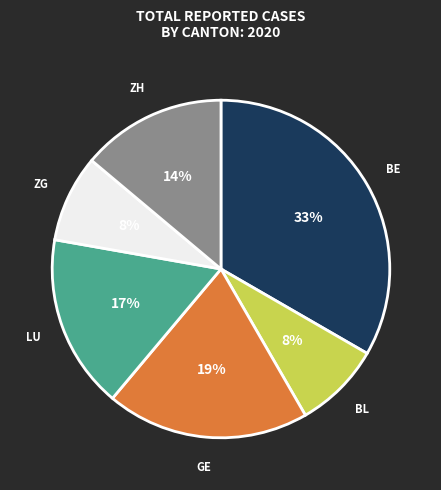

True or false: BL accounts for 8% of the total.

True